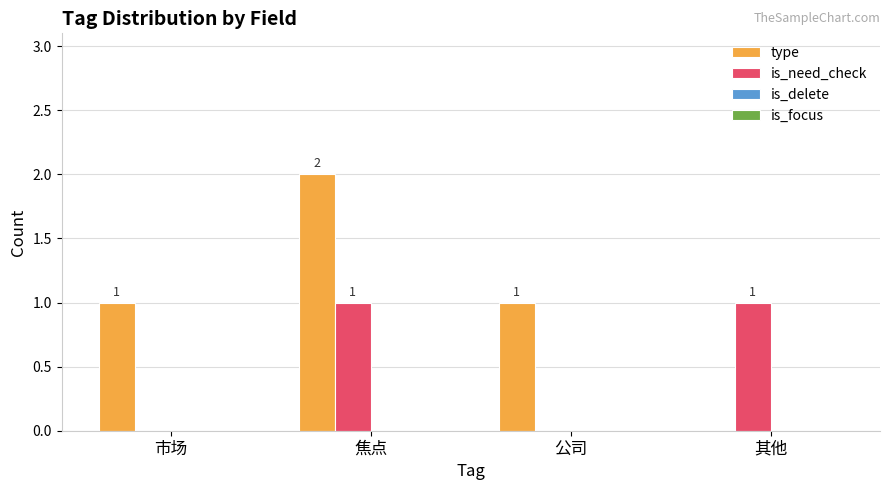

Reading left to right, what are all the values shown in this chart?

type: 市场=1	焦点=2	公司=1	其他=0
is_need_check: 市场=0	焦点=1	公司=0	其他=1